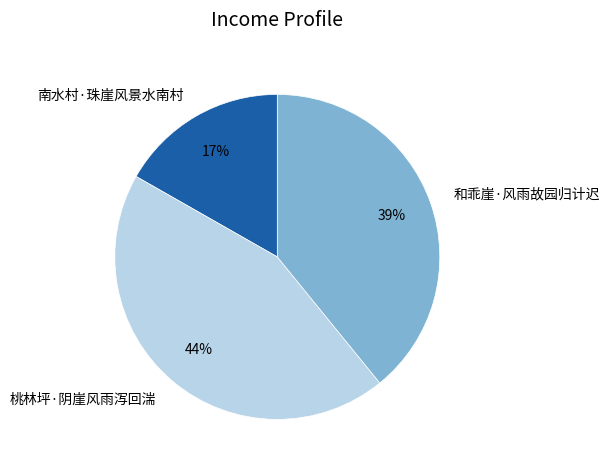

To the nearest percent, what portion does 桃林坪·阴崖风雨泻回湍 represent?

44%